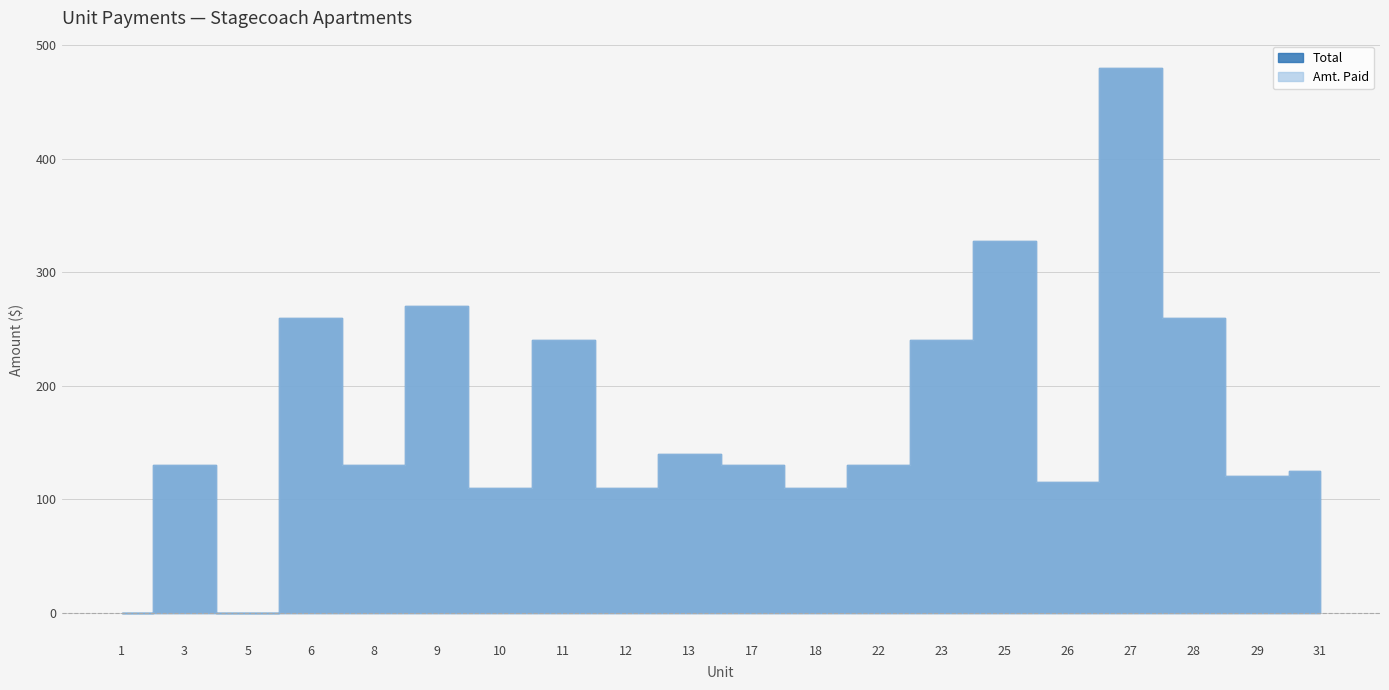

What is the difference between the second highest and second lowest values in the Total series?

327.5